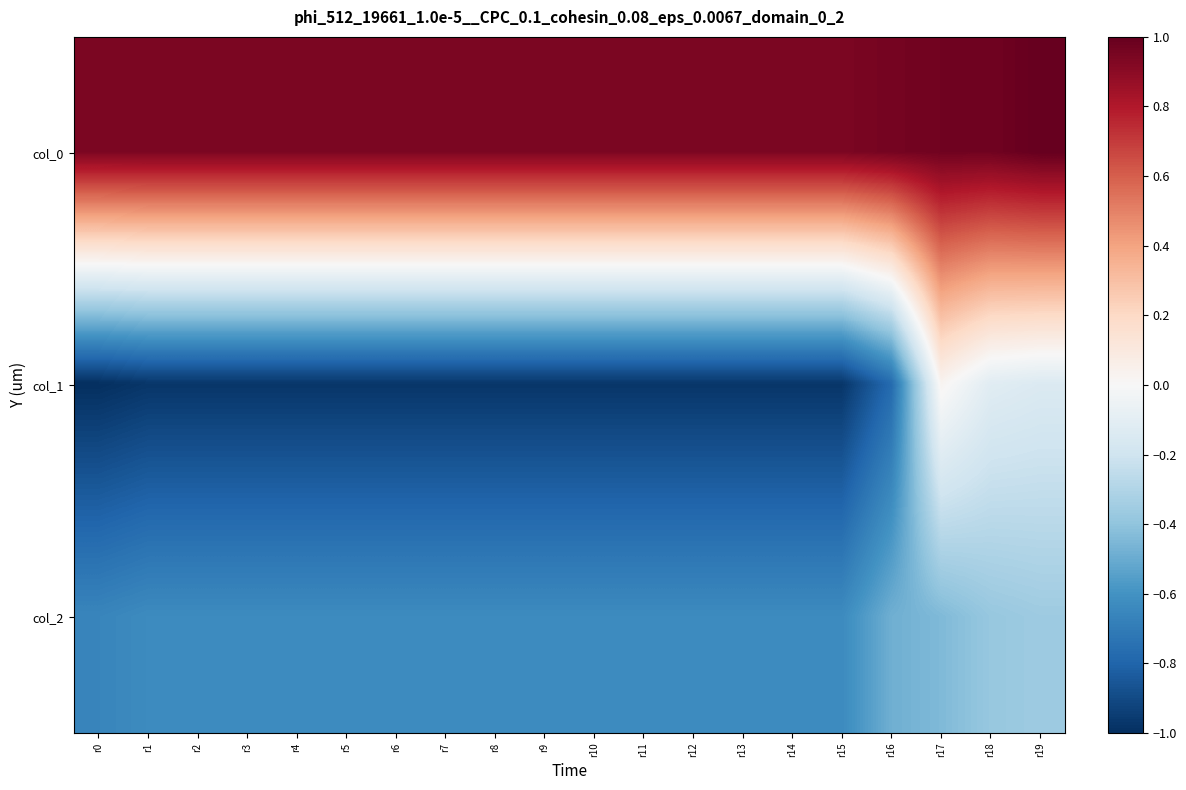

Reading left to right, extract all data points from this chart.

col_0: r0=0.9	r1=0.9	r2=0.9	r3=0.9	r4=0.9	r5=0.9	r6=0.9	r7=0.9	r8=0.9	r9=0.9	r10=0.9	r11=0.9	r12=0.9	r13=0.9	r14=0.9	r15=0.9	r16=1.0	r17=1.0	r18=1.0	r19=1.0
col_1: r0=-1.0	r1=-1.0	r2=-1.0	r3=-1.0	r4=-1.0	r5=-1.0	r6=-1.0	r7=-1.0	r8=-1.0	r9=-1.0	r10=-1.0	r11=-1.0	r12=-1.0	r13=-1.0	r14=-1.0	r15=-1.0	r16=-0.8	r17=0.0	r18=-0.1	r19=-0.1
col_2: r0=-0.7	r1=-0.6	r2=-0.6	r3=-0.6	r4=-0.6	r5=-0.6	r6=-0.6	r7=-0.6	r8=-0.6	r9=-0.6	r10=-0.6	r11=-0.6	r12=-0.6	r13=-0.6	r14=-0.6	r15=-0.6	r16=-0.5	r17=-0.4	r18=-0.4	r19=-0.4